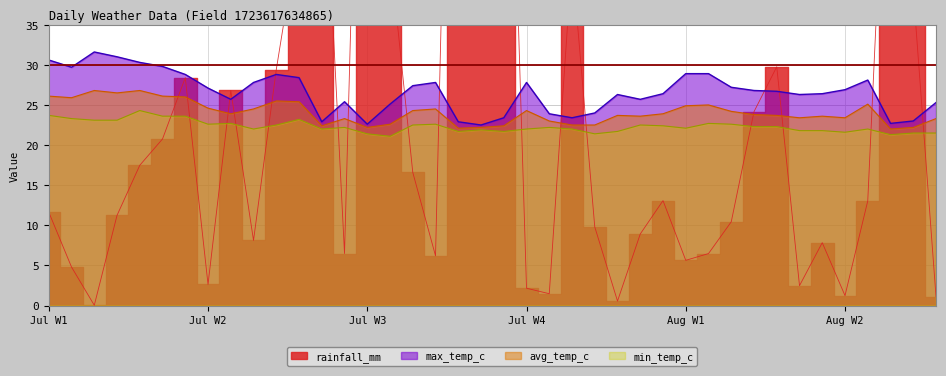

Does the chart have visible grid lines?

Yes